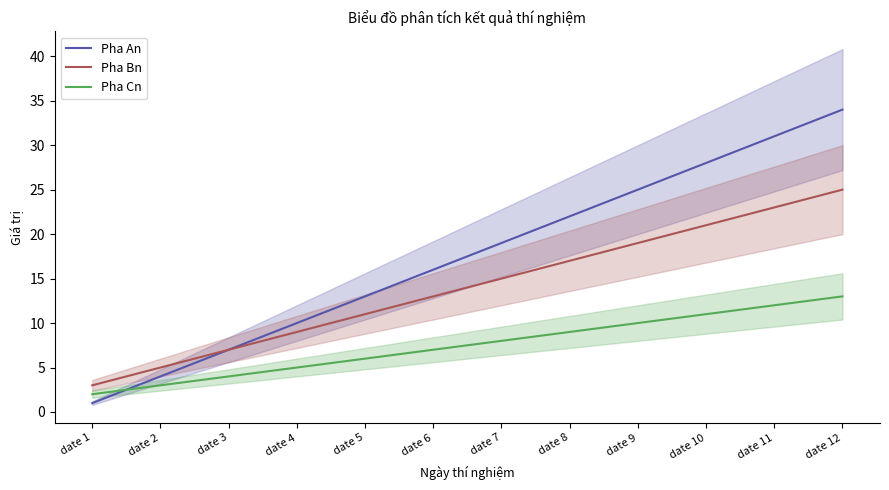

What is the value of the Pha Bn point at the 4th from the left?

9